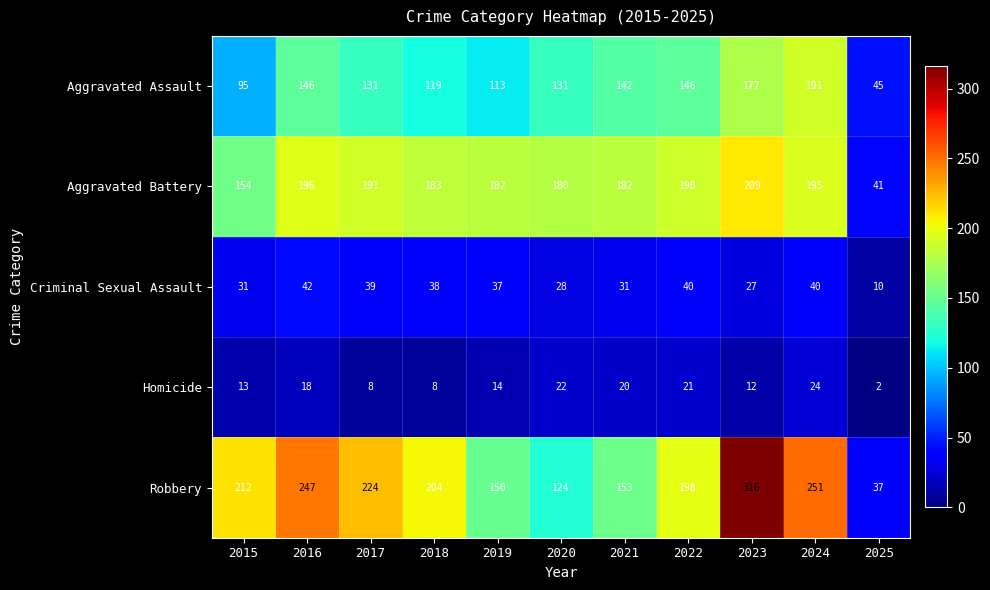

What is the difference between the highest and lowest values at 2016?

229